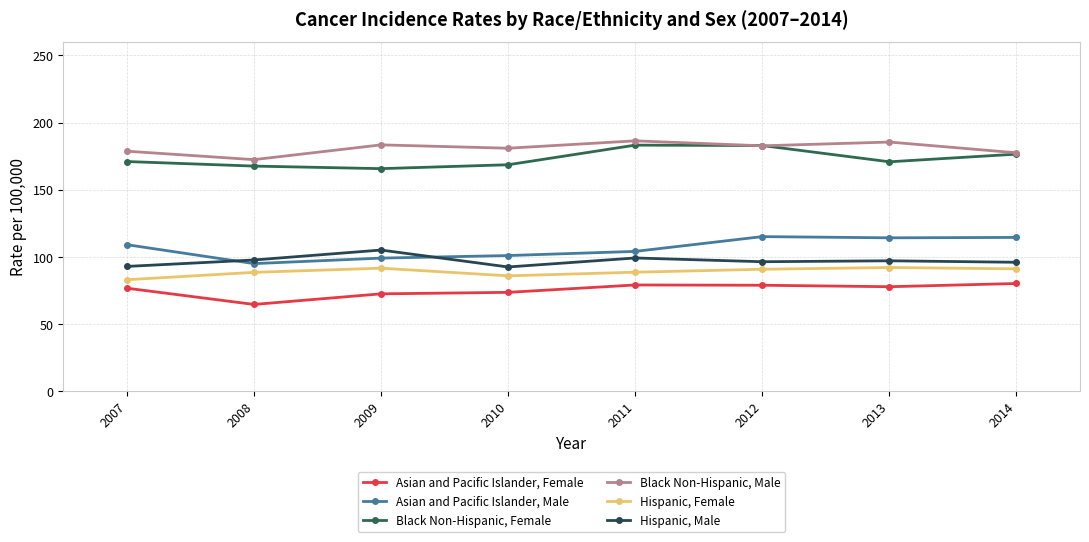

The value of Black Non-Hispanic, Female at 2013 is 170.8. True or false?

True